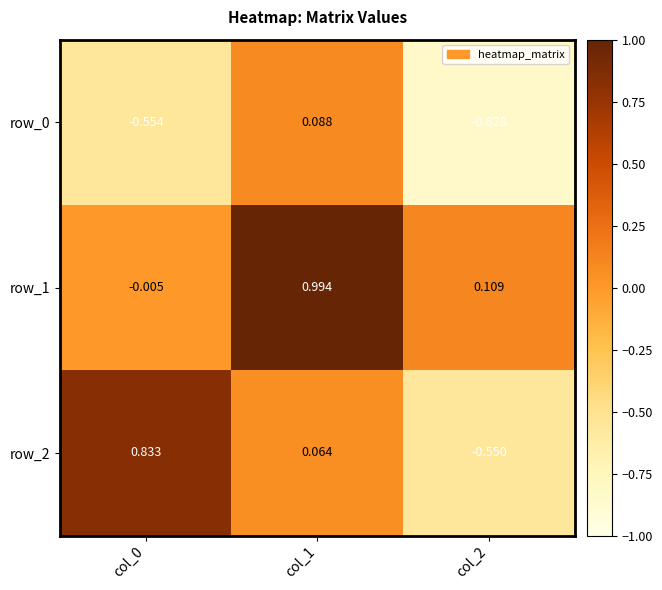

Is the value of row_0 at col_2 greater than the value of row_2 at col_0?

No